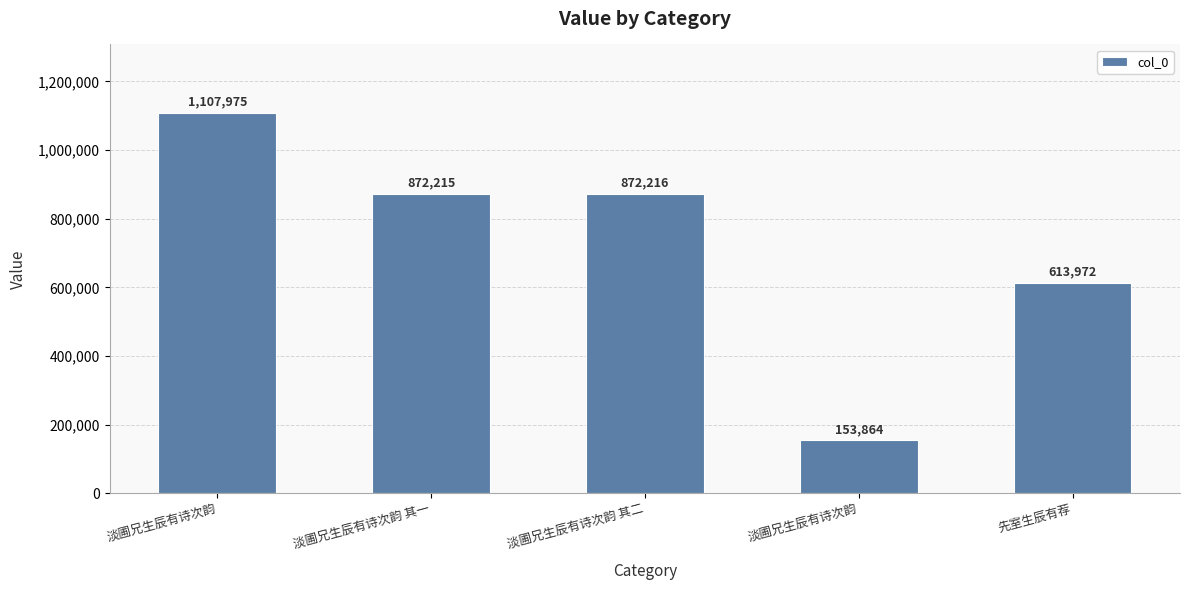

How many values are below 872215?

2